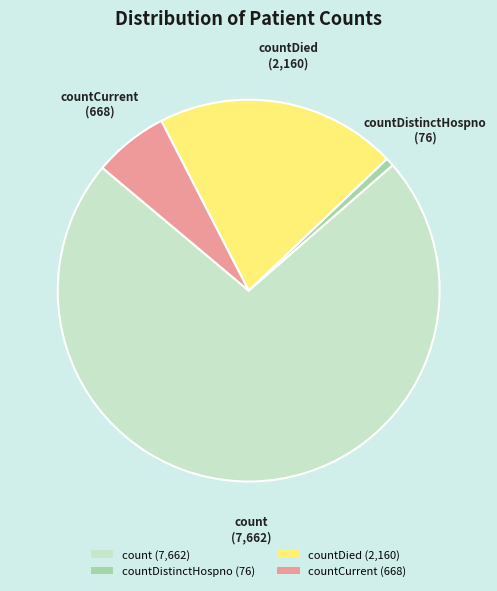

Combined, do countDistinctHospno (76) and countDied (2,160) account for over 50%?

No